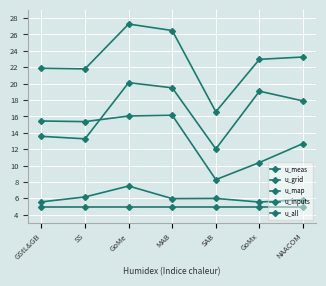

True or false: u_inputs and u_map intersect in this chart.

False